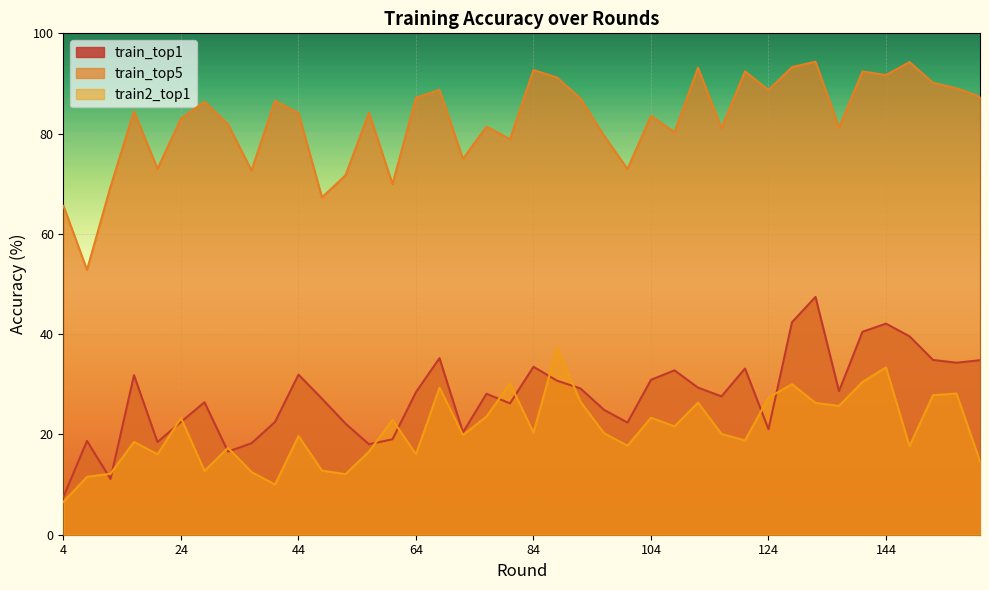

Where is the first local maximum for train_top5?

16